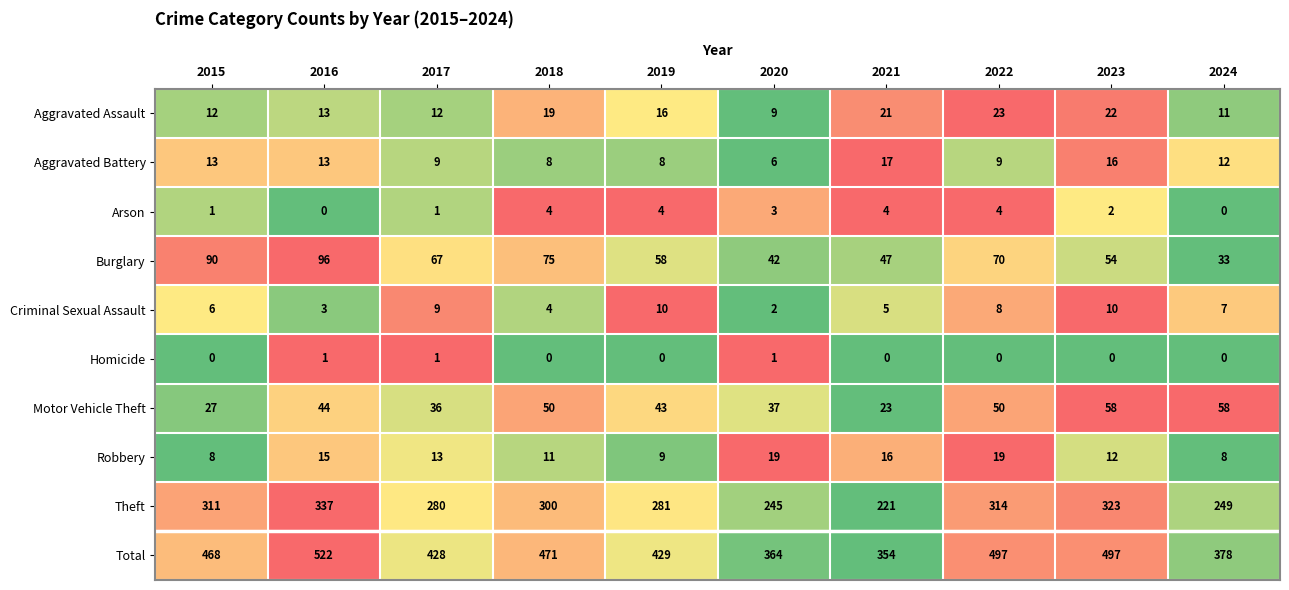

Which series has the widest spread of values?

Total